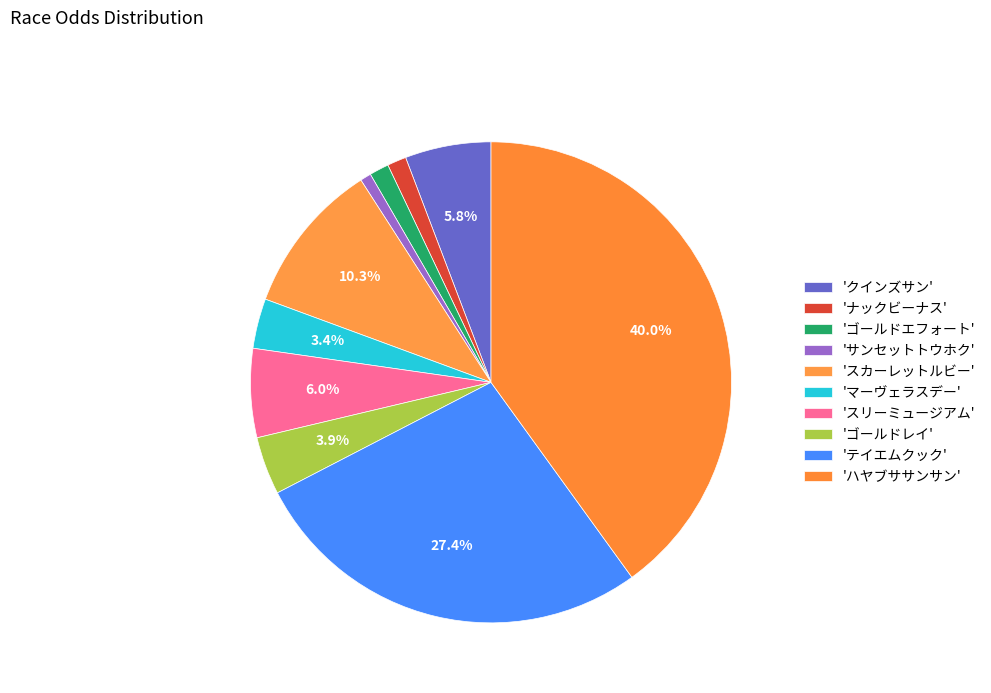

Count the number of slices in the pie.

10